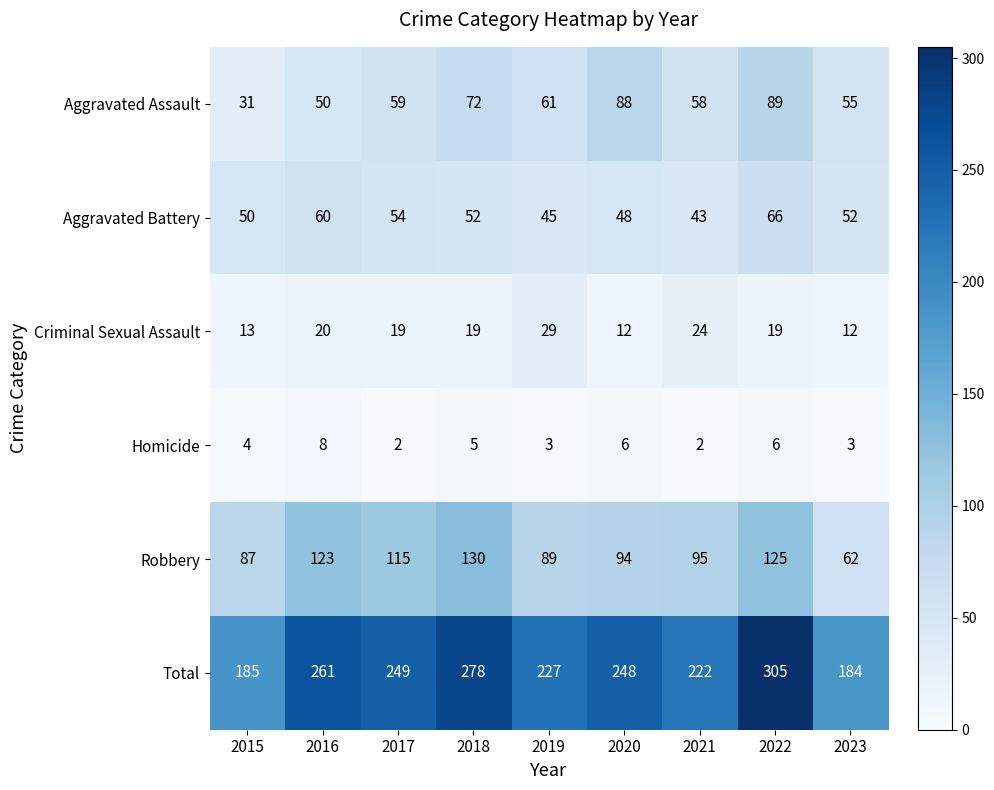

Rank the series by their maximum value, from lowest to highest.

Homicide, Criminal Sexual Assault, Aggravated Battery, Aggravated Assault, Robbery, Total